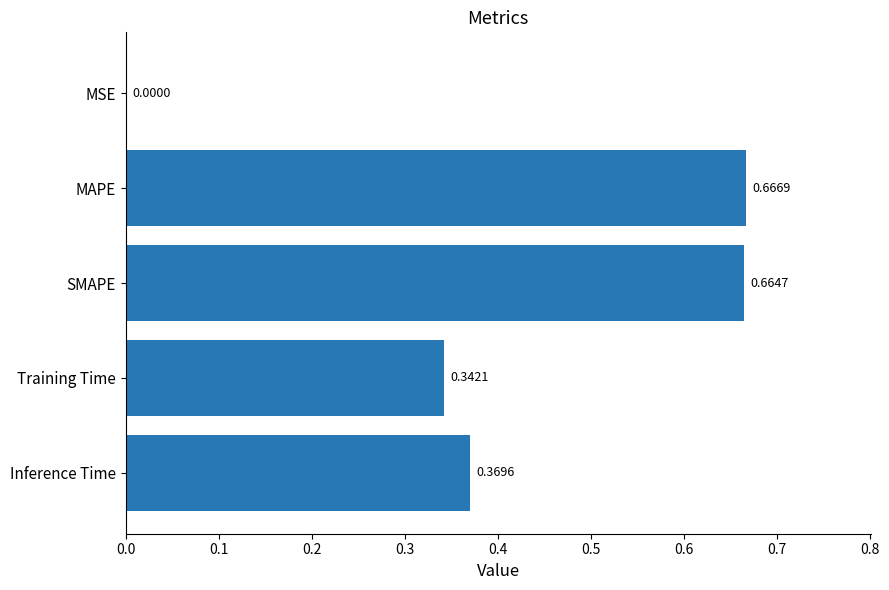

What is the change in value from MAPE to Inference Time?

-0.3